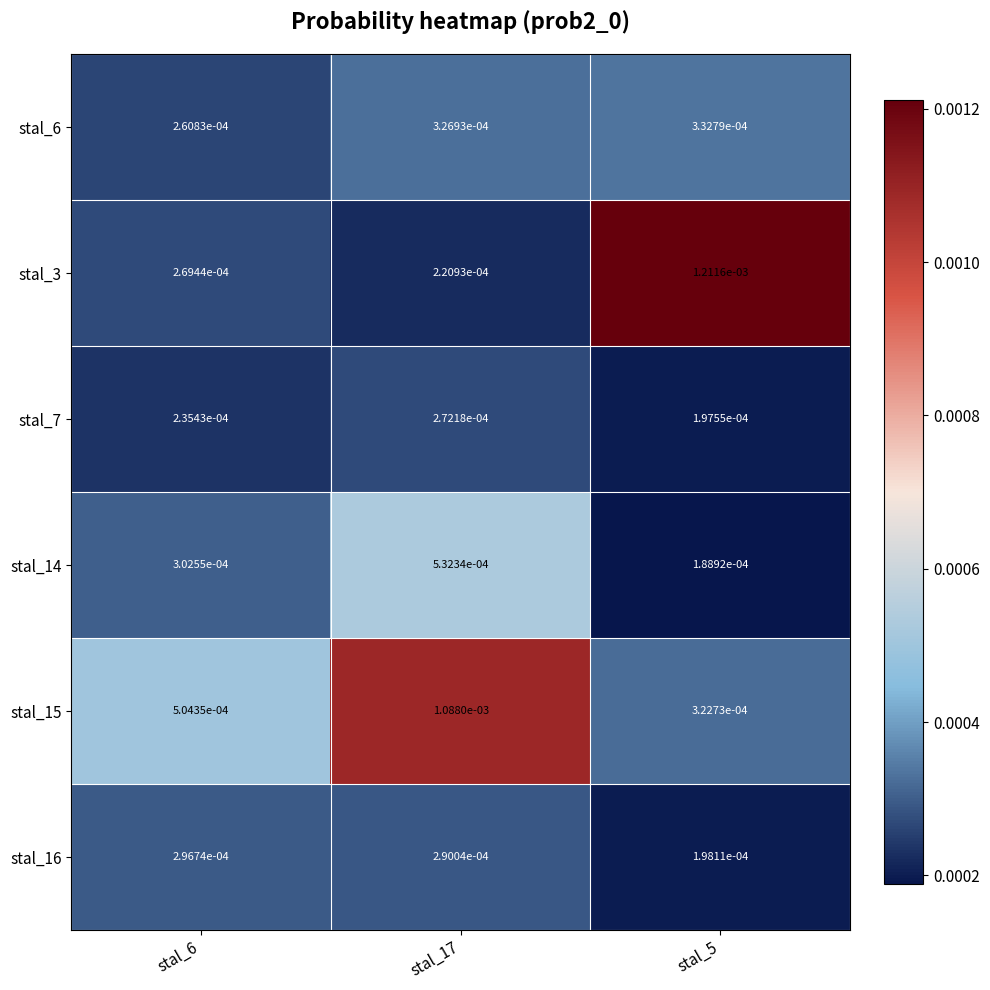

Is the value of stal_3 at stal_5 greater than the value of stal_7 at stal_17?

Yes